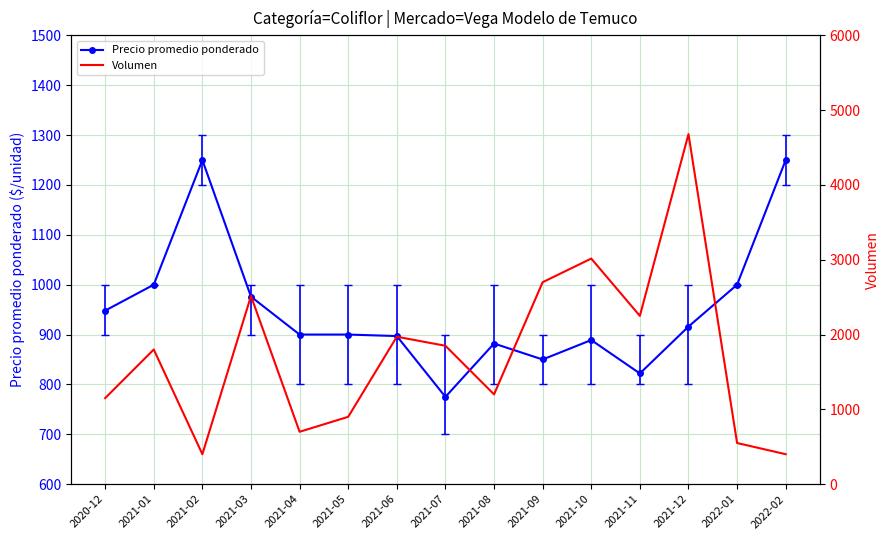

Reading left to right, list all the values displayed in this chart.

Precio promedio ponderado: 2020-12=948	2021-01=1000	2021-02=1250	2021-03=976	2021-04=900	2021-05=900	2021-06=897	2021-07=775	2021-08=882	2021-09=850	2021-10=889	2021-11=822	2021-12=916	2022-01=1000	2022-02=1250
Volumen: 2020-12=1150	2021-01=1800	2021-02=400	2021-03=2516	2021-04=700	2021-05=900	2021-06=1971	2021-07=1850	2021-08=1200	2021-09=2700	2021-10=3016	2021-11=2250	2021-12=4680	2022-01=550	2022-02=400